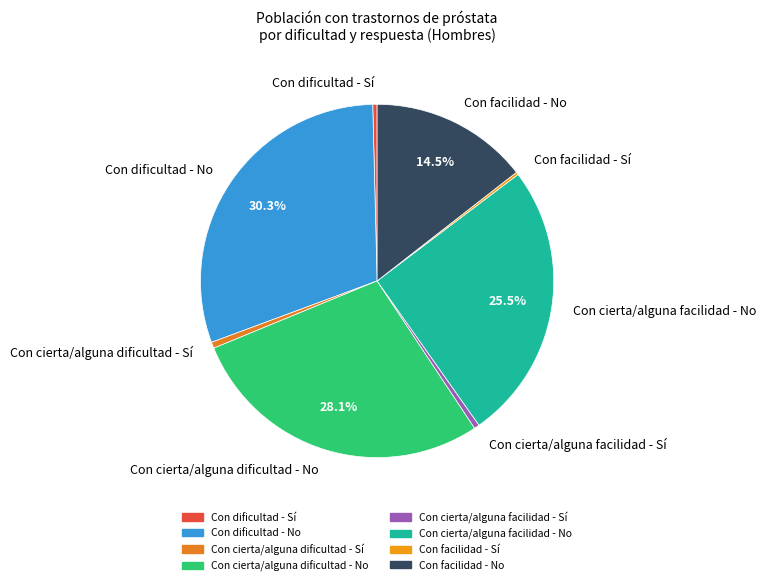

Combined, do Con cierta/alguna dificultad - No and Con cierta/alguna dificultad - Sí account for over 50%?

No